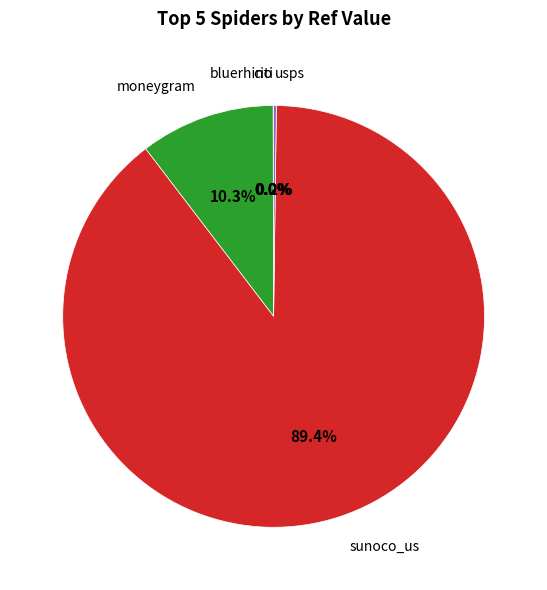

Is there any slice that represents more than half of the pie?

Yes